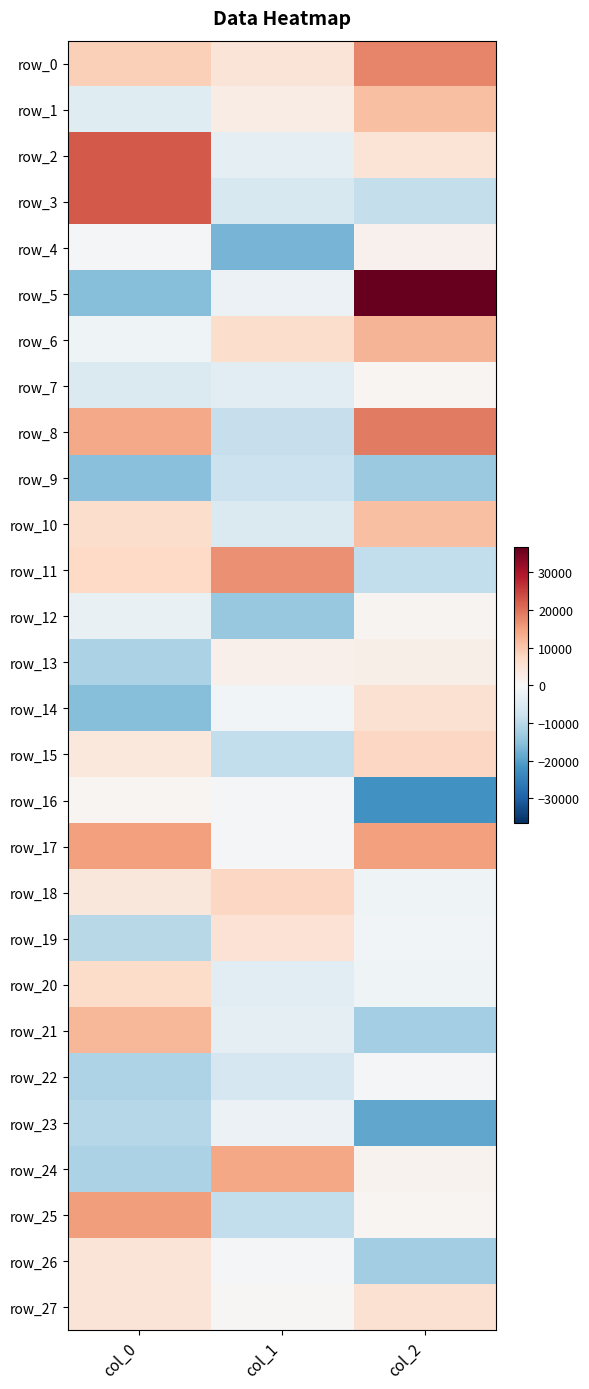

Is the value of row_10 at col_0 greater than the value of row_15 at col_0?

Yes